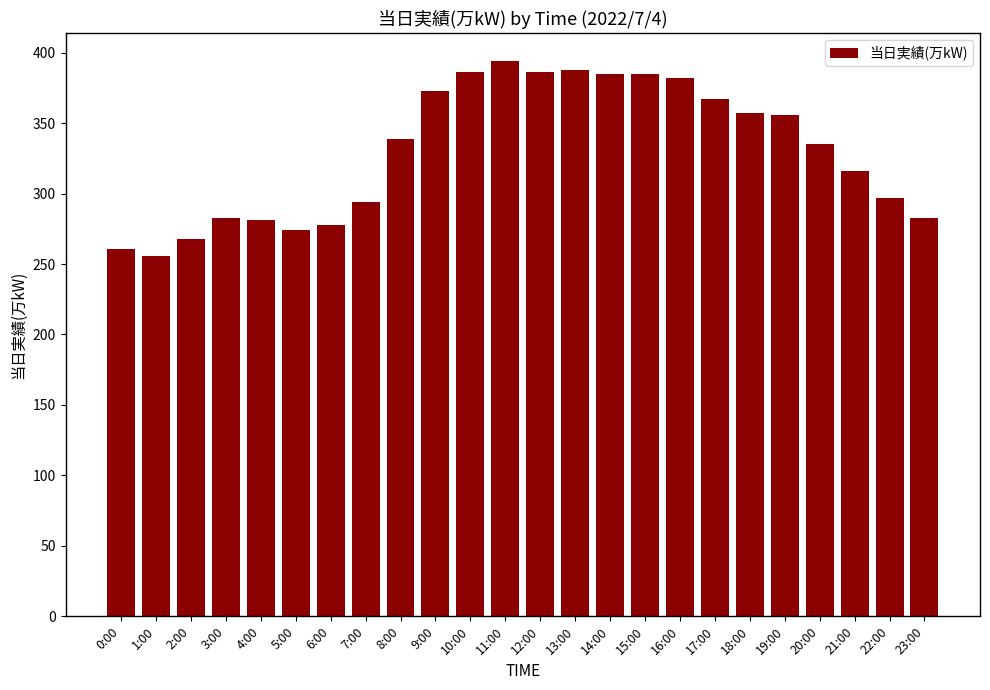

Which label corresponds to the largest value in the chart?

11:00